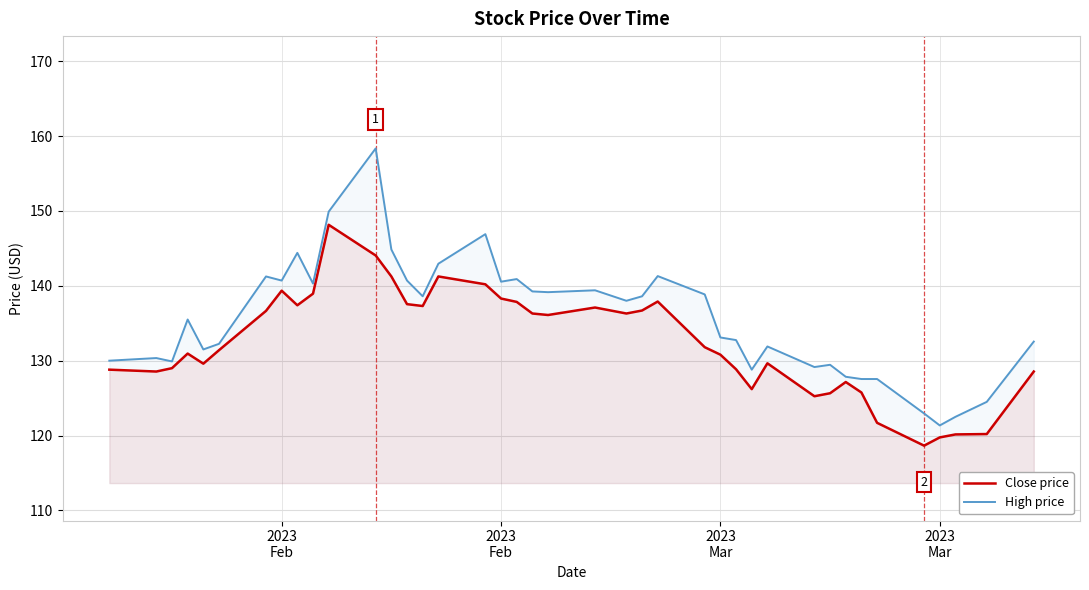

Does the chart have visible grid lines?

Yes